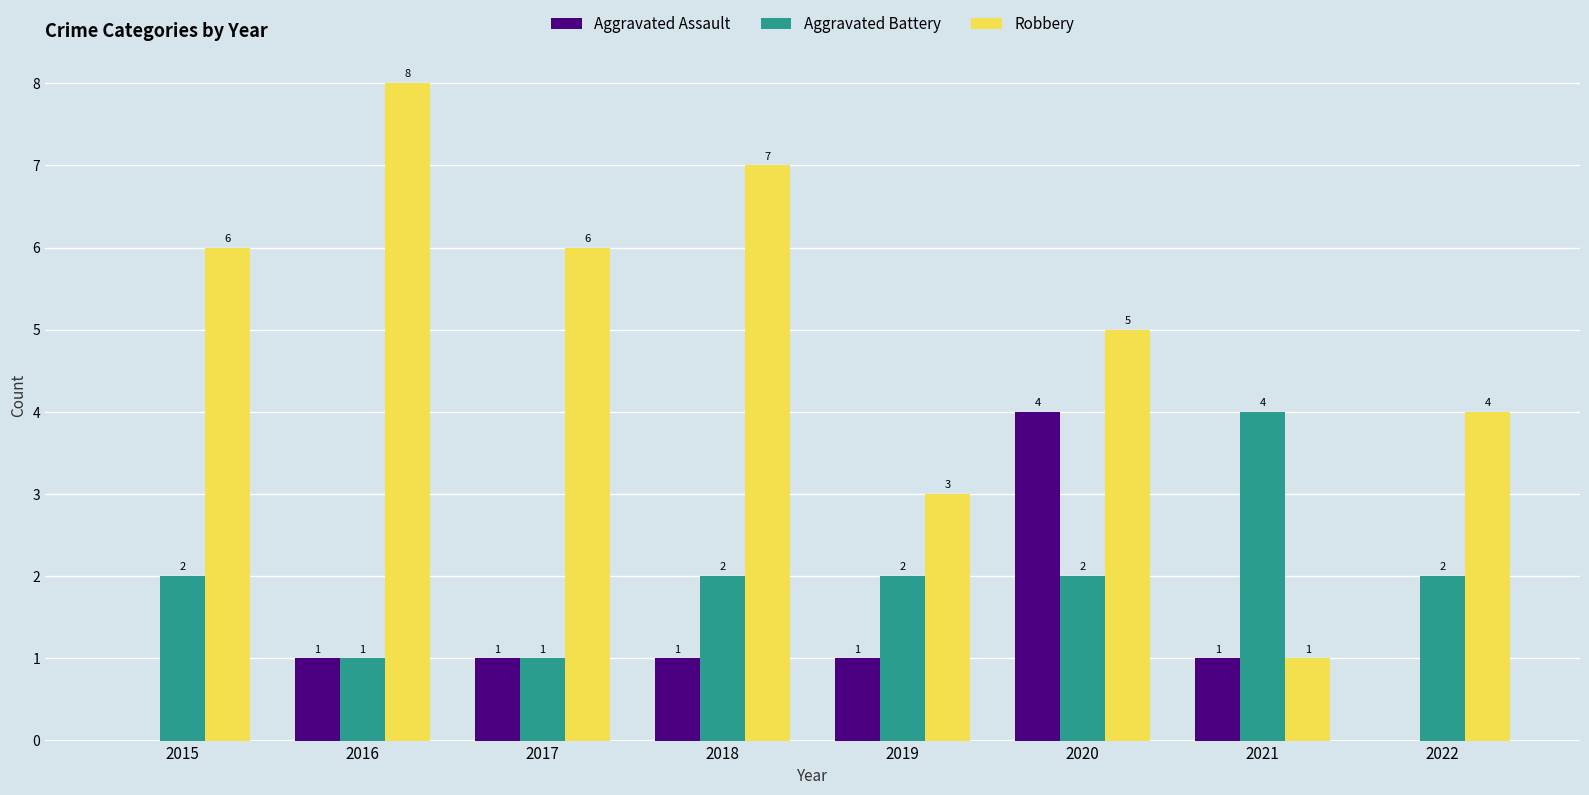

How many data points does each series have?

8